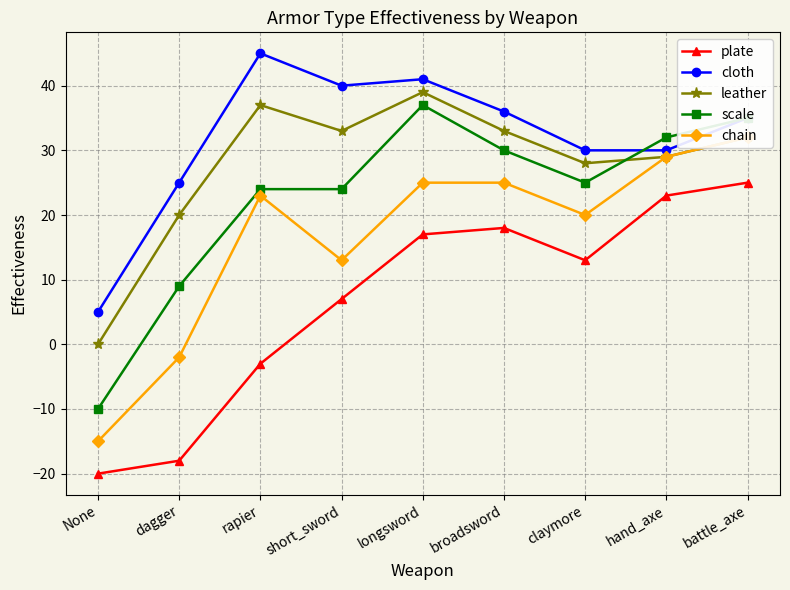

True or false: scale has more than 1 interior local peaks.

False